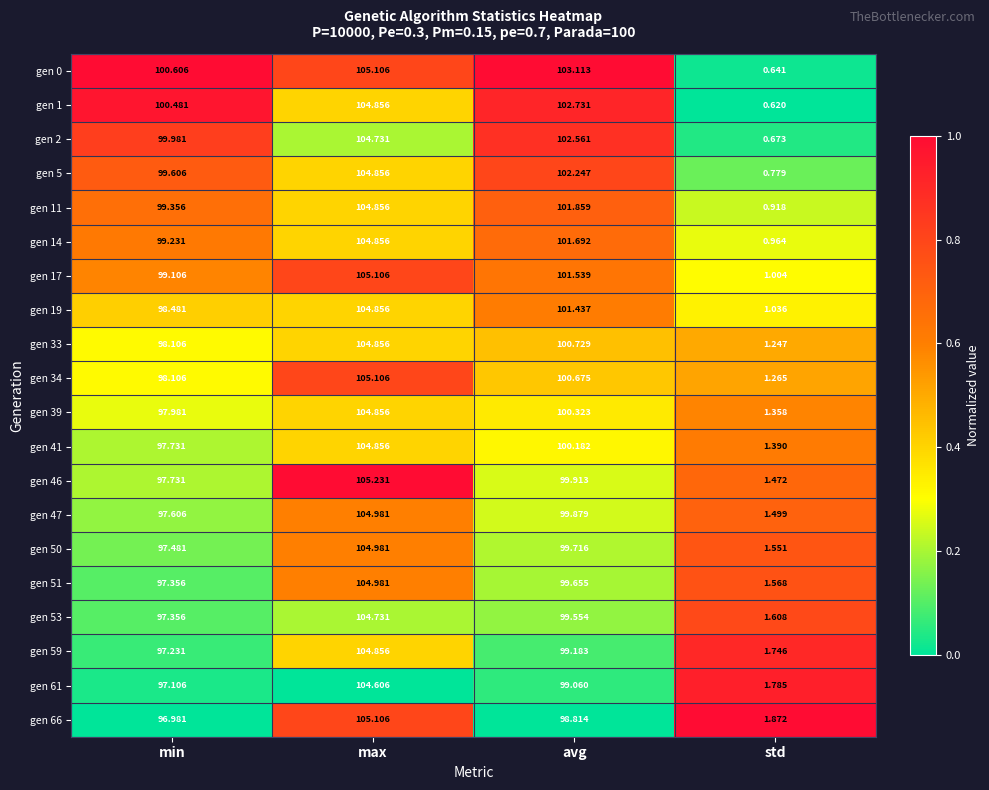

At which category is the sum across all series the highest?

max